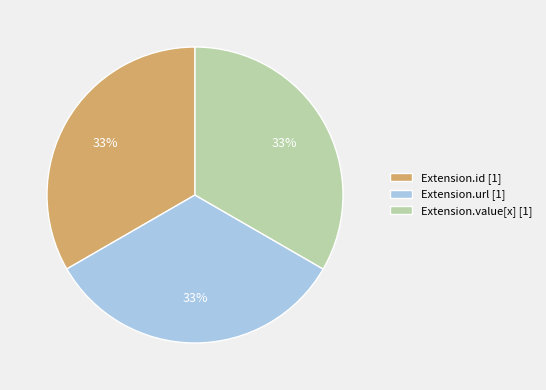

How many slices are in this pie chart?

3